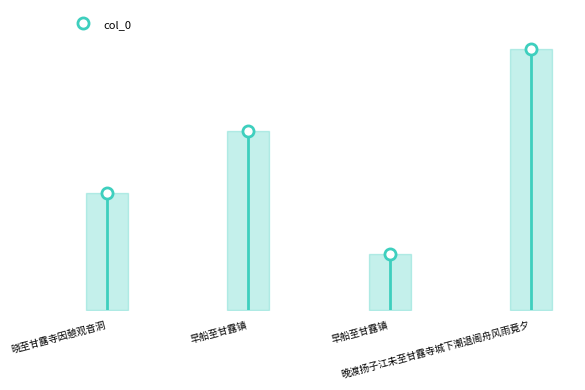

Count the number of categories in the chart.

4